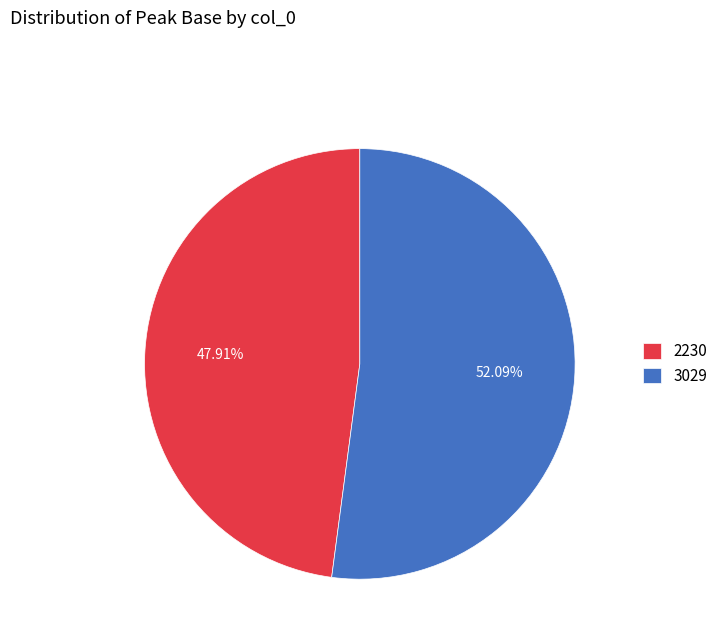

Count the number of slices in the pie.

2